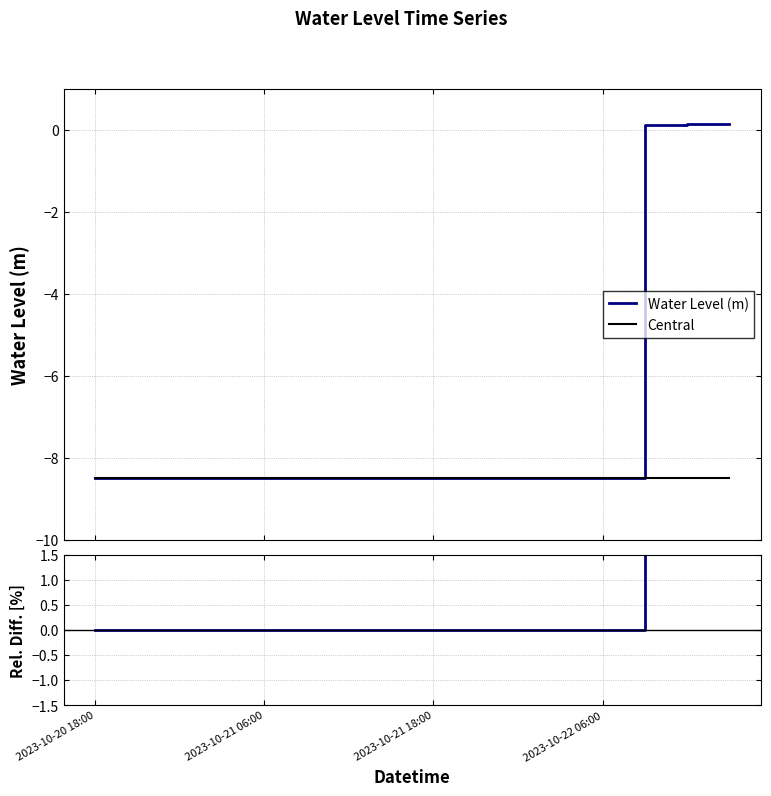

What is the lowest value of the Water Level (m) series?

-8.5